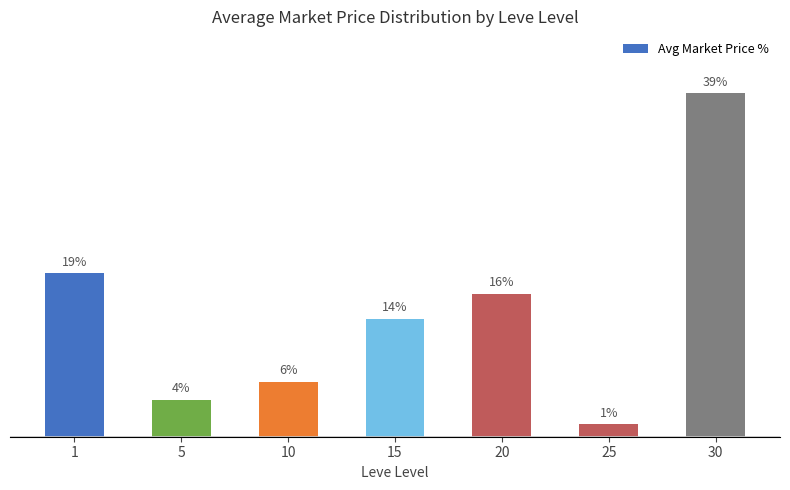

What is the ratio of the value at 20 to the value at 1?

0.9